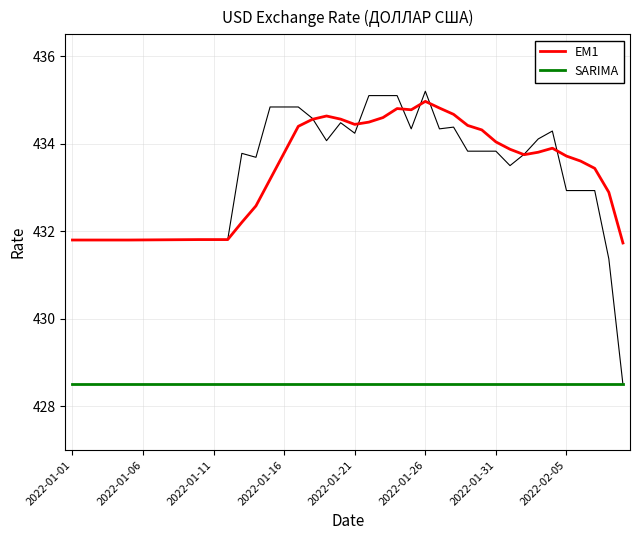

Is it true that SARIMA equals 428.5 at 2022-01-26?

True